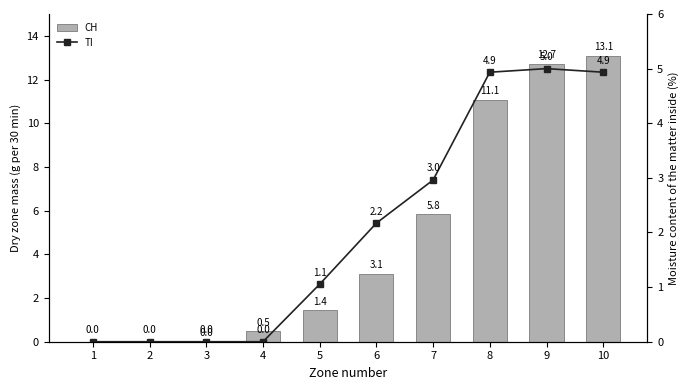

Is the value of TI at 5 greater than the value of CH at 6?

No